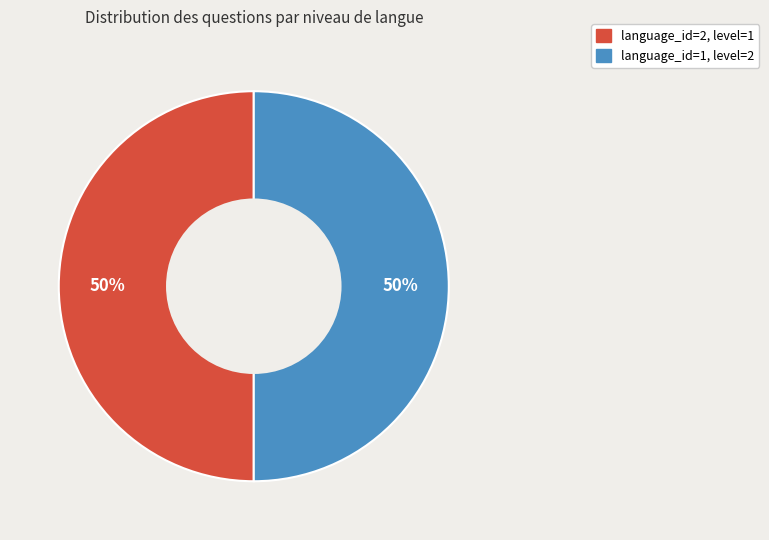

How many slices are in this pie chart?

2